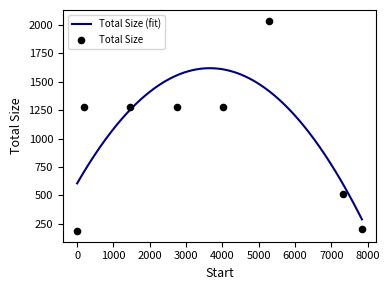

Which has a higher value, 2738 or 5290?

5290